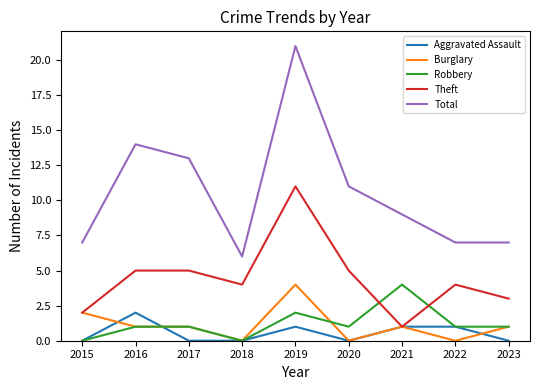

True or false: Theft and Total intersect in this chart.

False